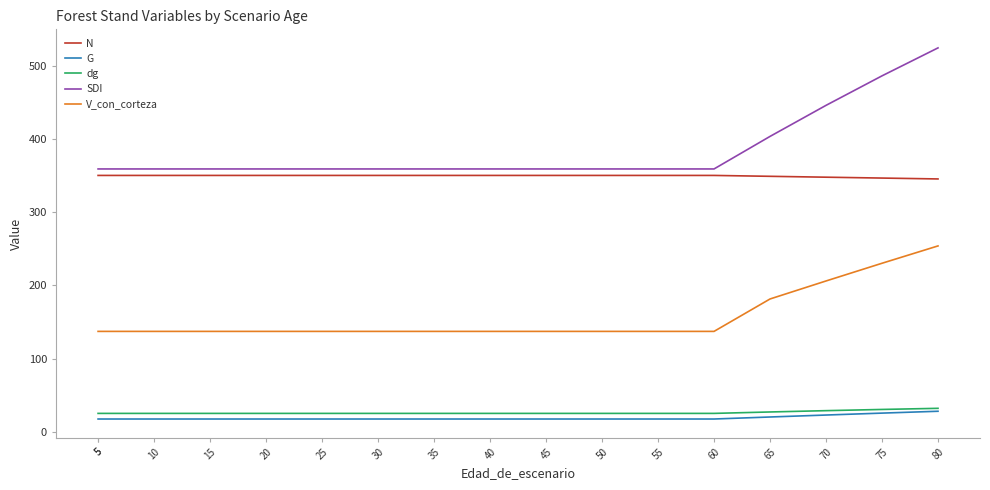

What is the sum of the dg values at 70 and 60?

54.5